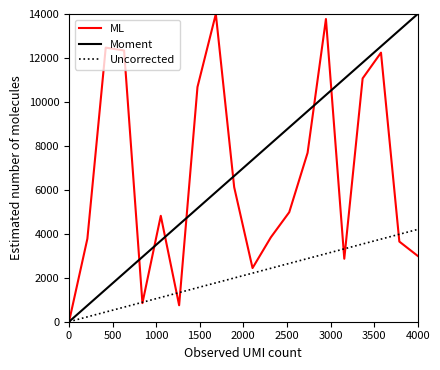

What is the maximum value shown in the chart?

14000.0